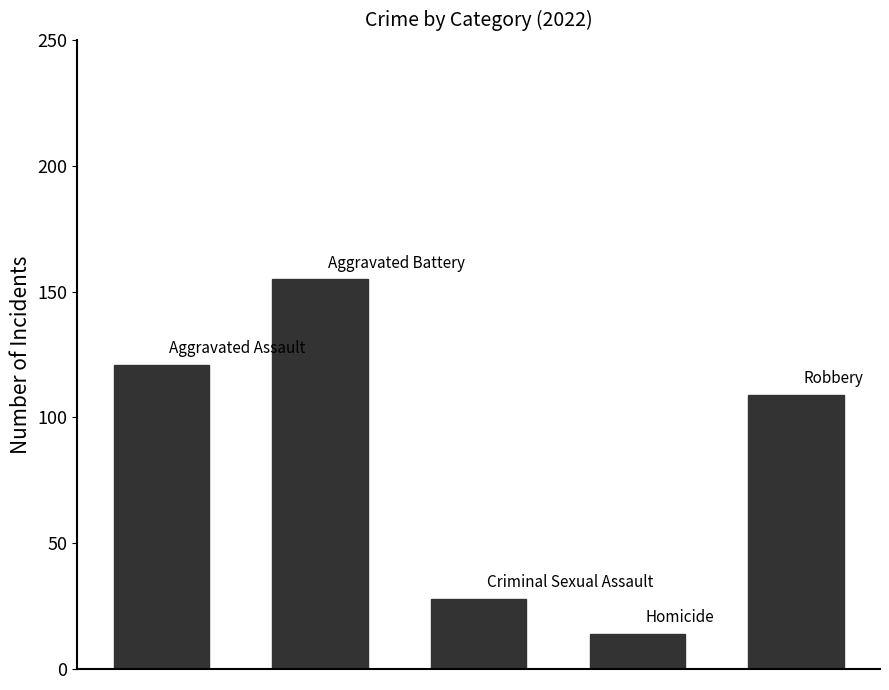

What is the average value?

85